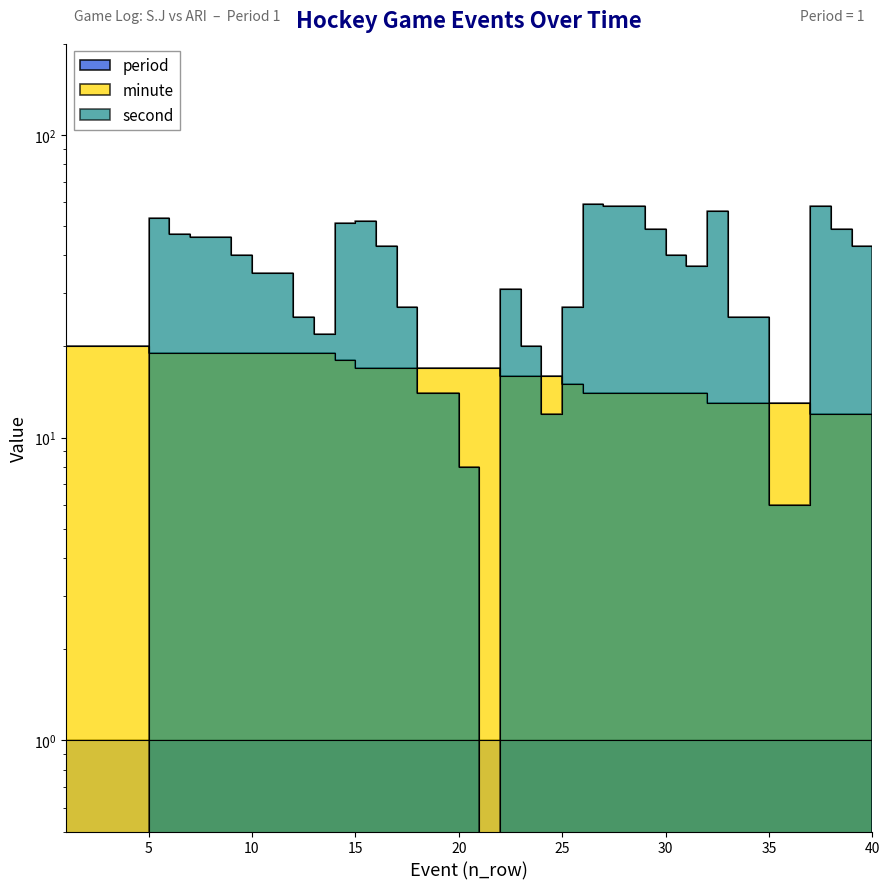

How many data points in minute are above 17?

15